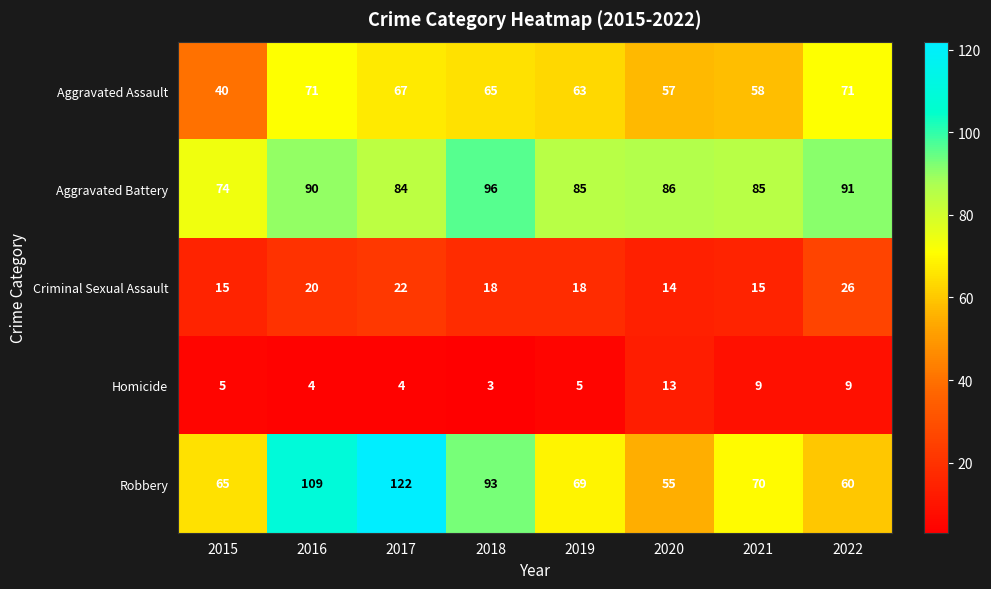

What is the difference between the maximum and minimum values in the Homicide series?

10